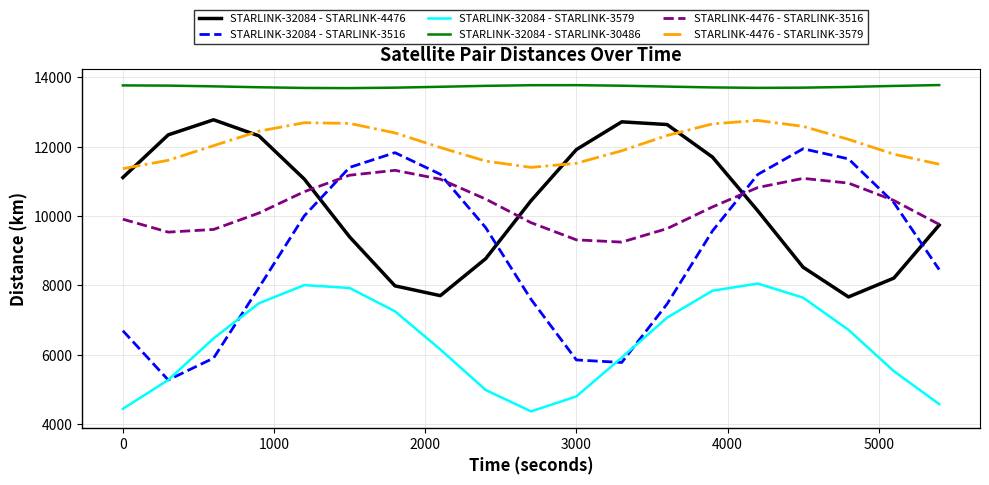

What is the minimum value shown in the chart?

4366.8